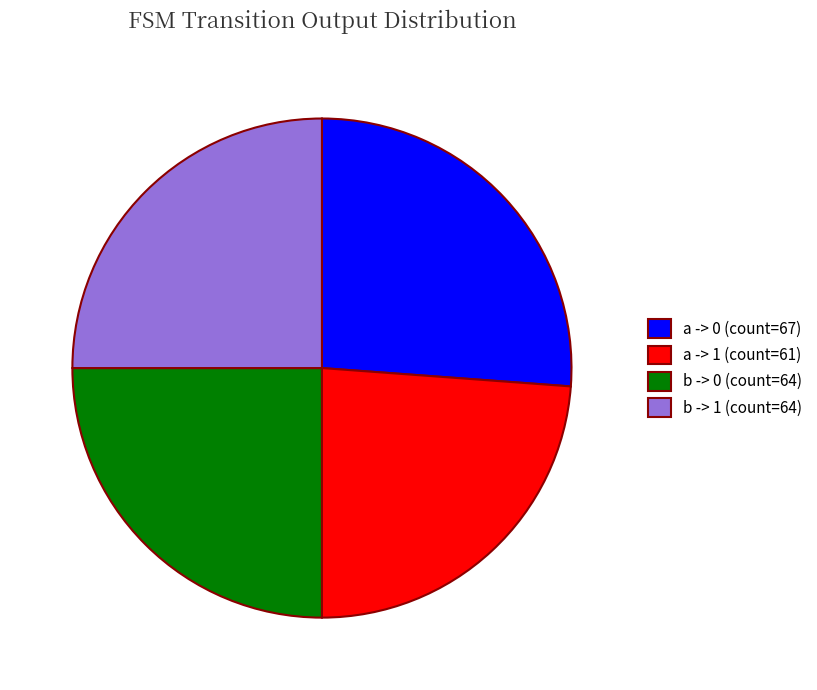

Approximately how many times larger is the value at a -> 0 compared to b -> 0?

1.0